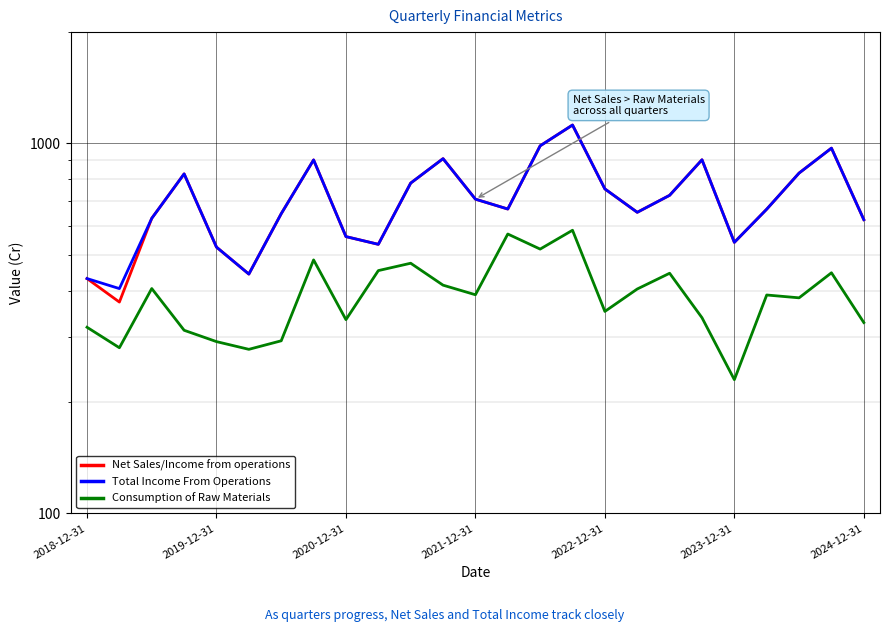

True or false: Net Sales/Income from operations and Consumption of Raw Materials intersect in this chart.

False